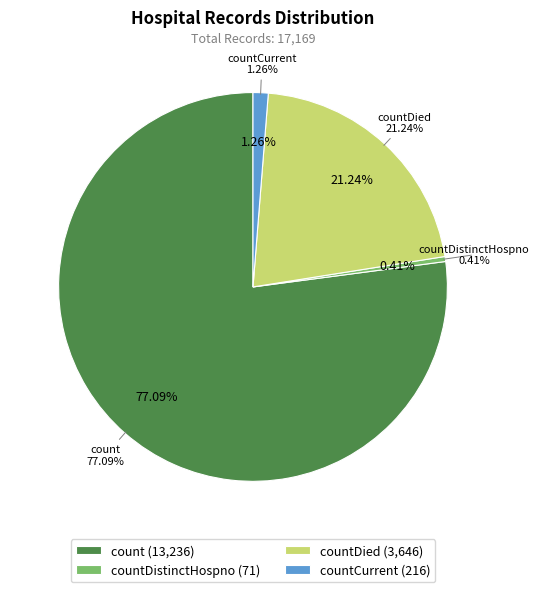

To the nearest percent, what is the combined percentage of countDistinctHospno and count?

78%